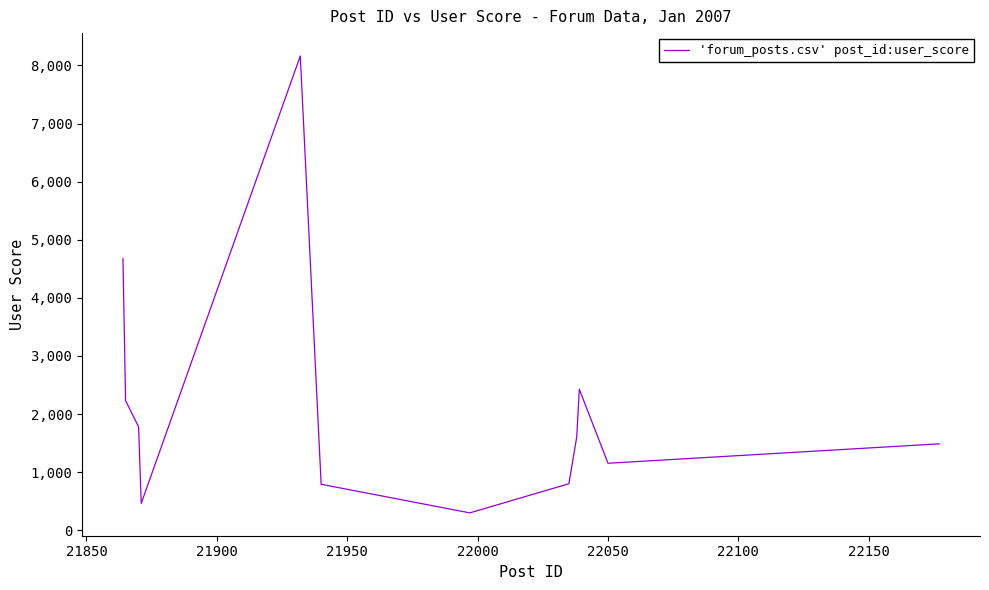

What is the difference between the maximum and minimum values?

7863